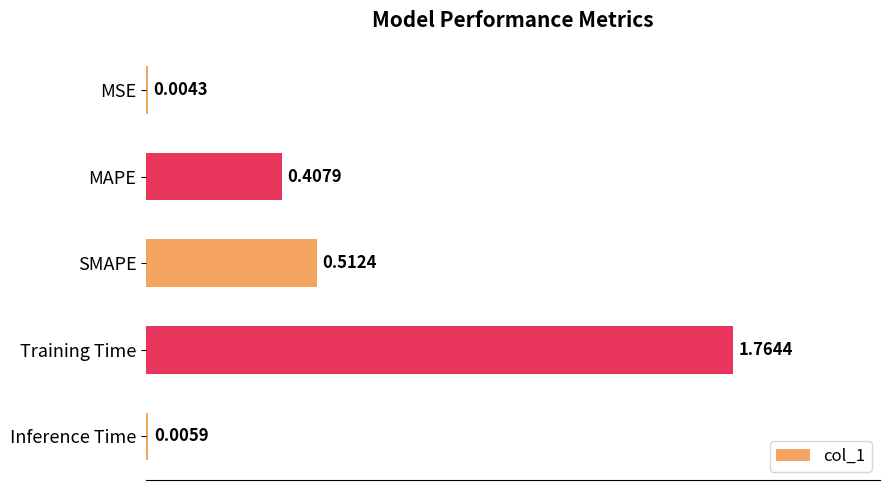

What is the change in value from MSE to MAPE?

+0.4